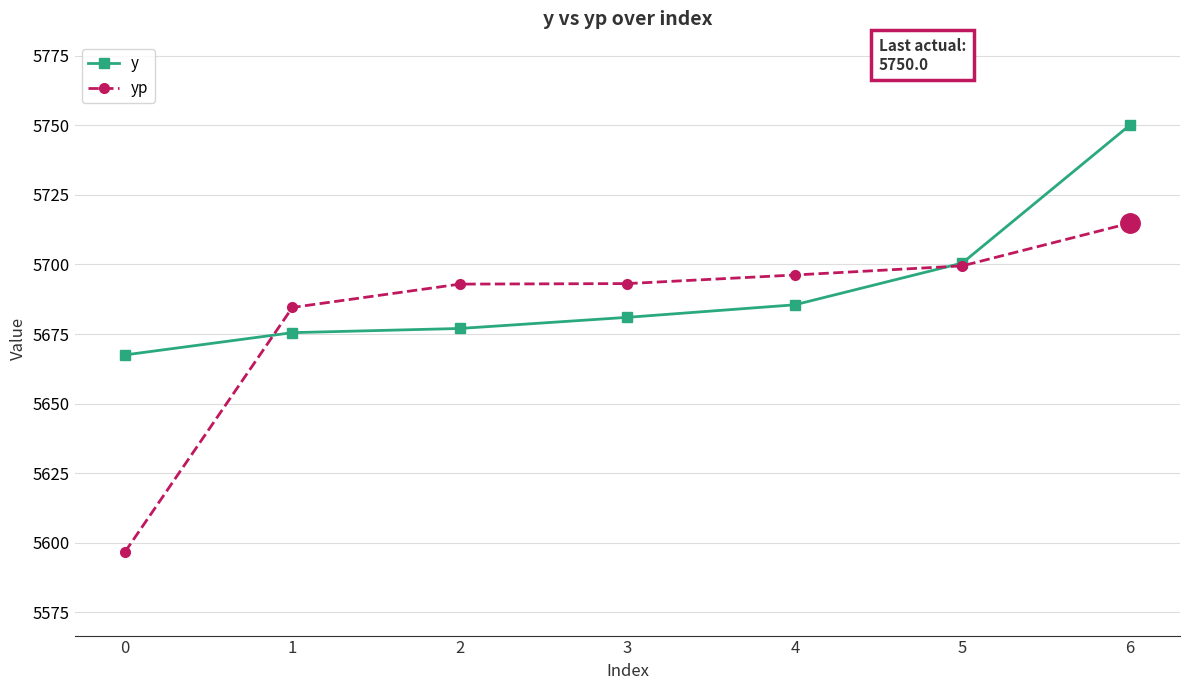

What is the value of the y point at the 3rd from the left?

5677.0